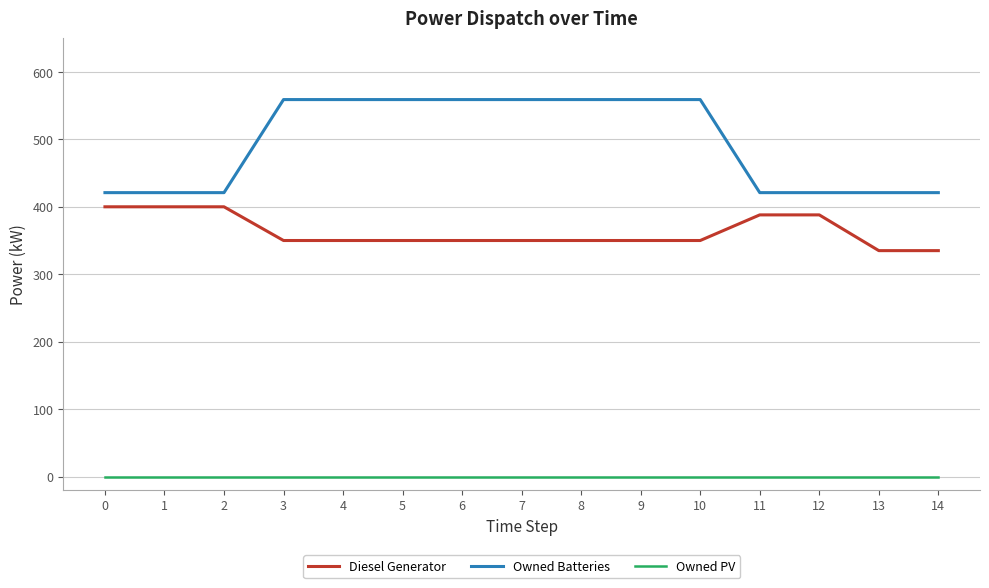

Reading right to left, transcribe all the data shown in this chart.

Diesel Generator: 14=335	13=335	12=388	11=388	10=350	9=350	8=350	7=350	6=350	5=350	4=350	3=350	2=400	1=400	0=400
Owned Batteries: 14=421	13=421	12=421	11=421	10=559	9=559	8=559	7=559	6=559	5=559	4=559	3=559	2=421	1=421	0=421
Owned PV: 14=0	13=0	12=0	11=0	10=0	9=0	8=0	7=0	6=0	5=0	4=0	3=0	2=0	1=0	0=0